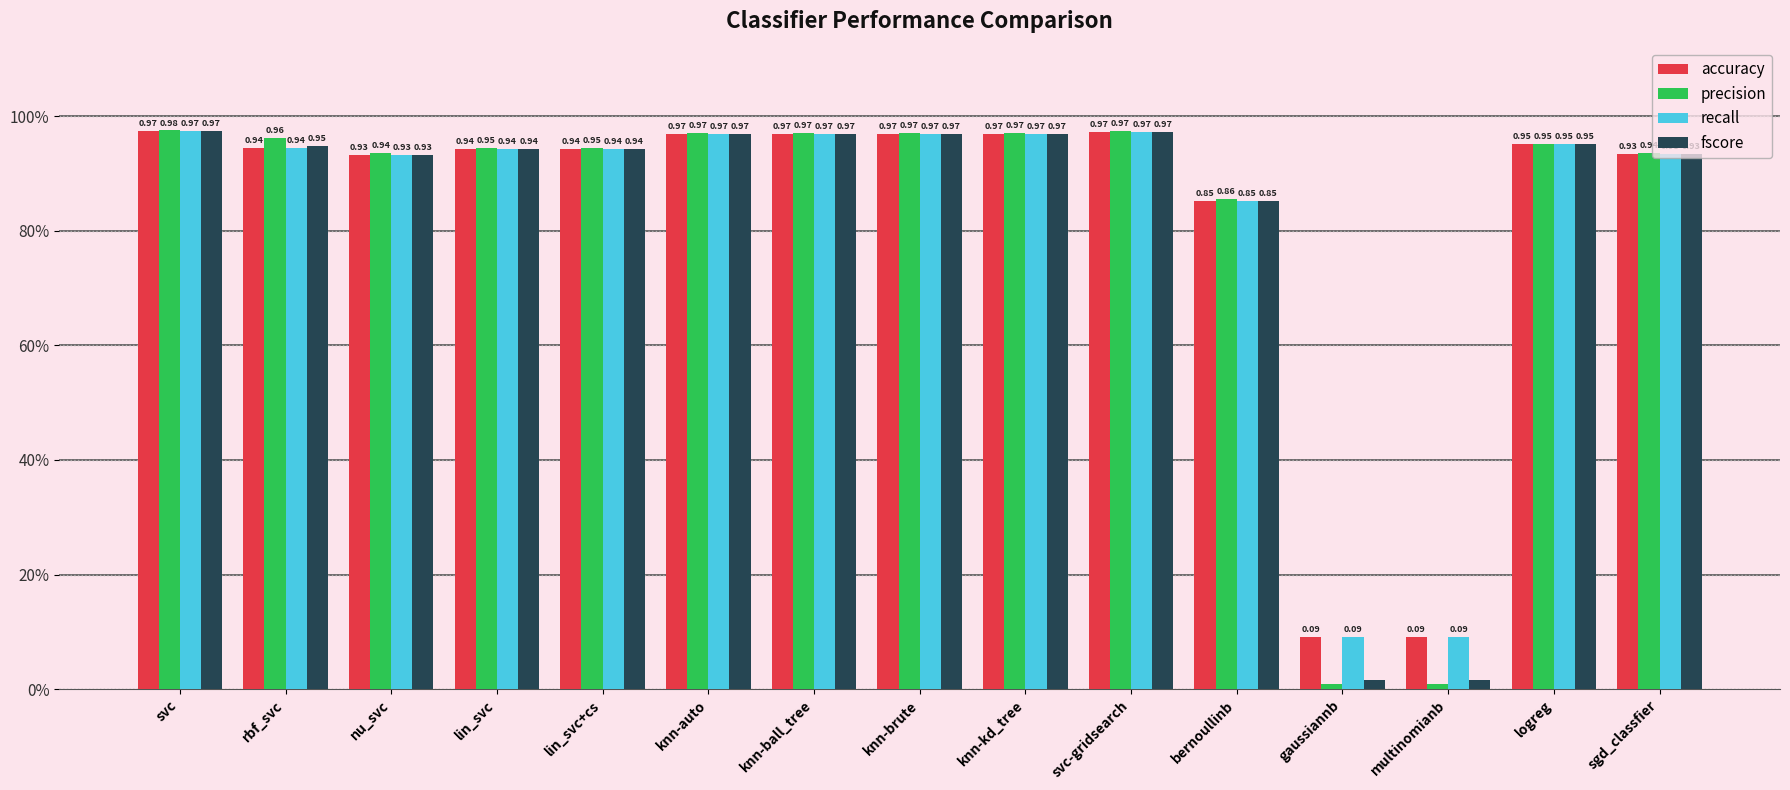

At which category is the sum across all series the highest?

svc